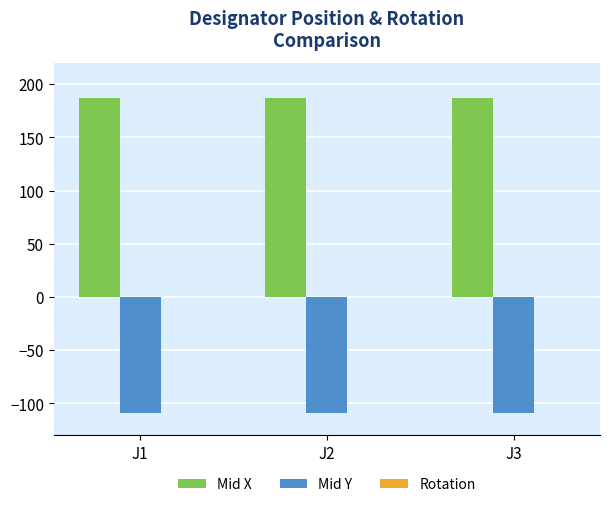

What is the difference between the highest and lowest values at J3?

296.2